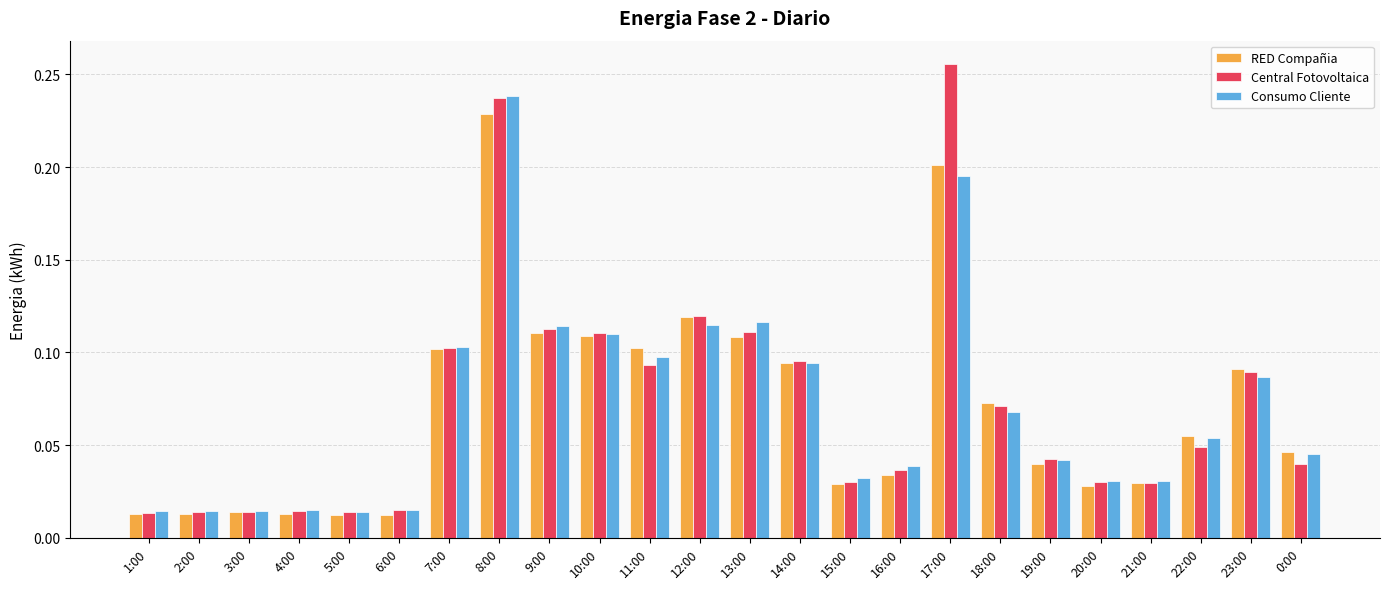

Which series has the widest spread of values?

Central Fotovoltaica